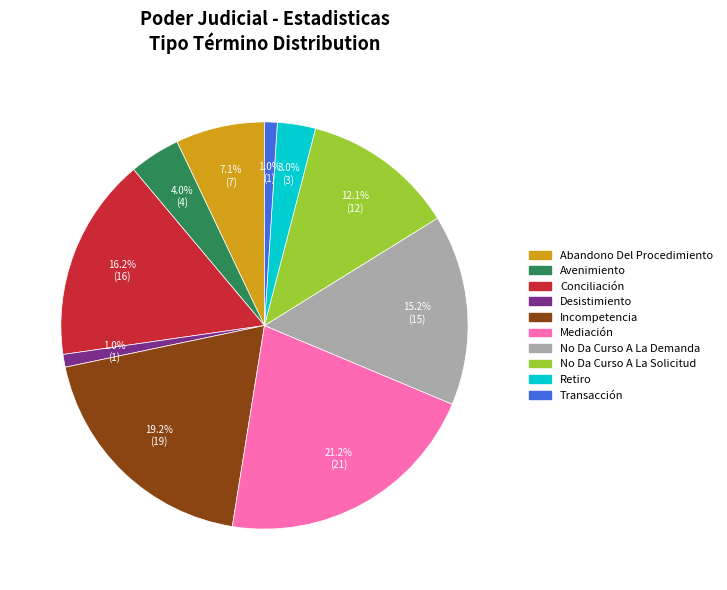

To the nearest percent, what portion does Retiro represent?

3%